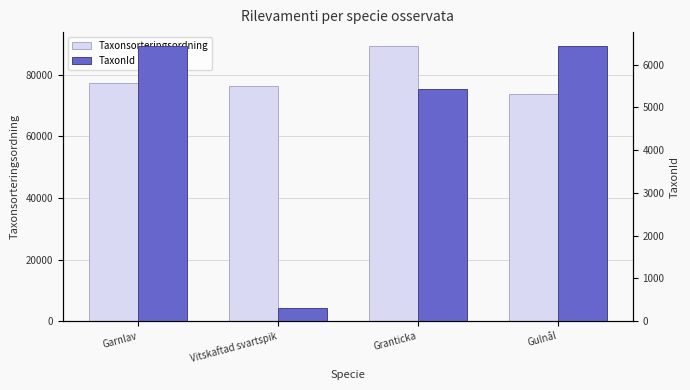

Reading right to left, transcribe all the data shown in this chart.

Taxonsorteringsordning: Gulnål=73678	Granticka=89410	Vitskaftad svartspik=76504	Garnlav=77506
TaxonId: Gulnål=6439	Granticka=5432	Vitskaftad svartspik=314	Garnlav=6425